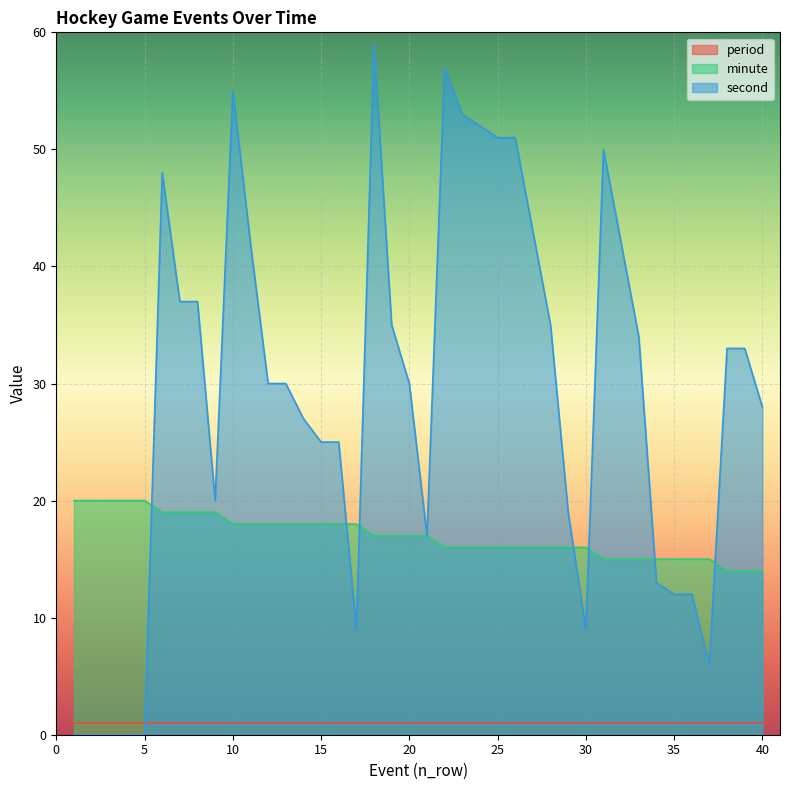

Which series has the largest total across all categories?

second